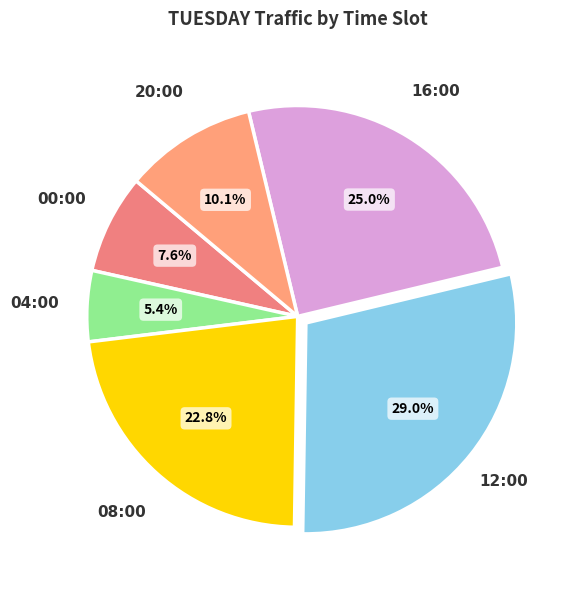

True or false: 08:00 accounts for 10% of the total.

False